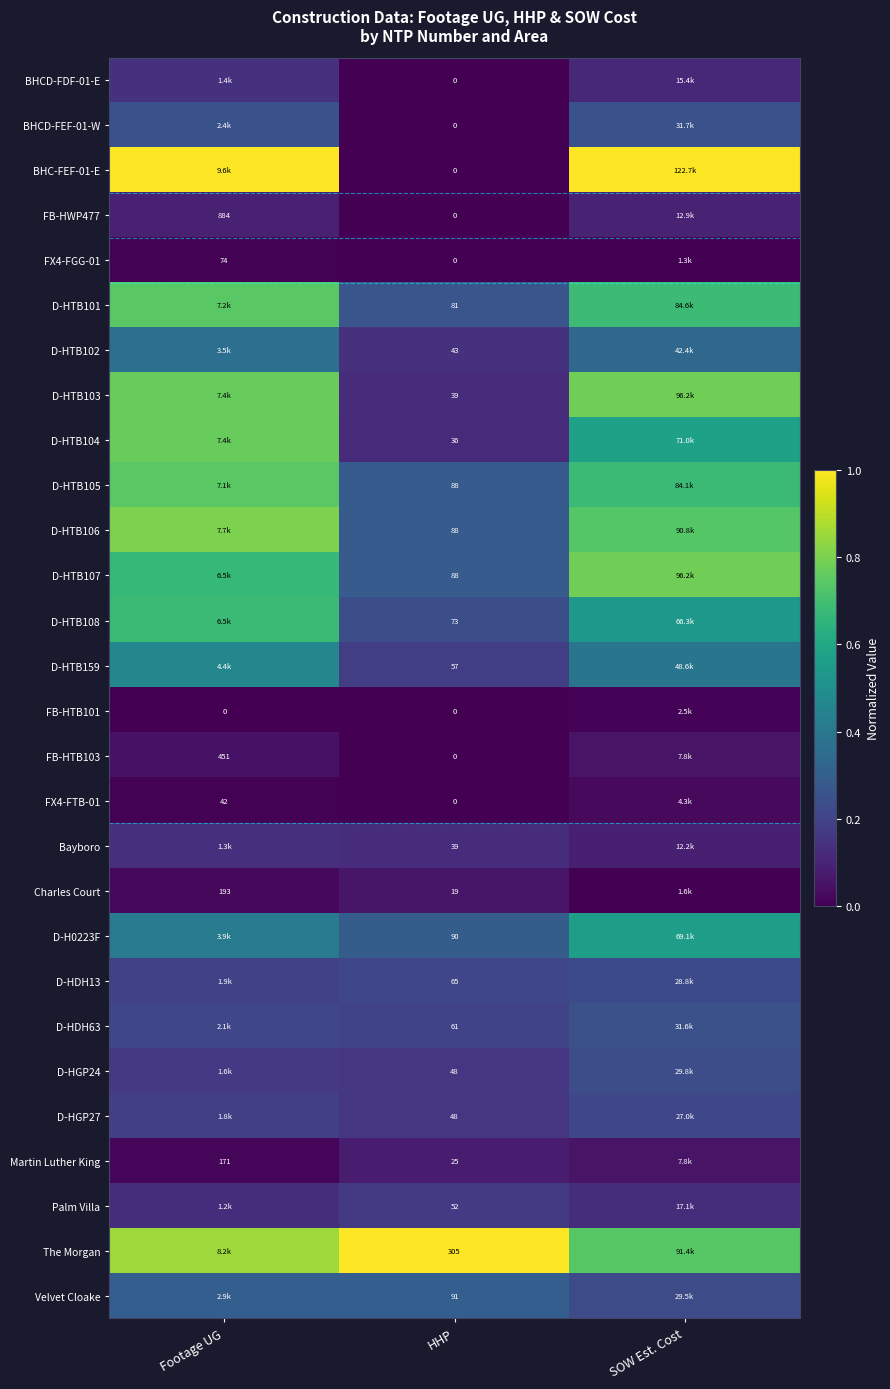

Count the FX4-FTB-01 values in the range 0 to 1.

3